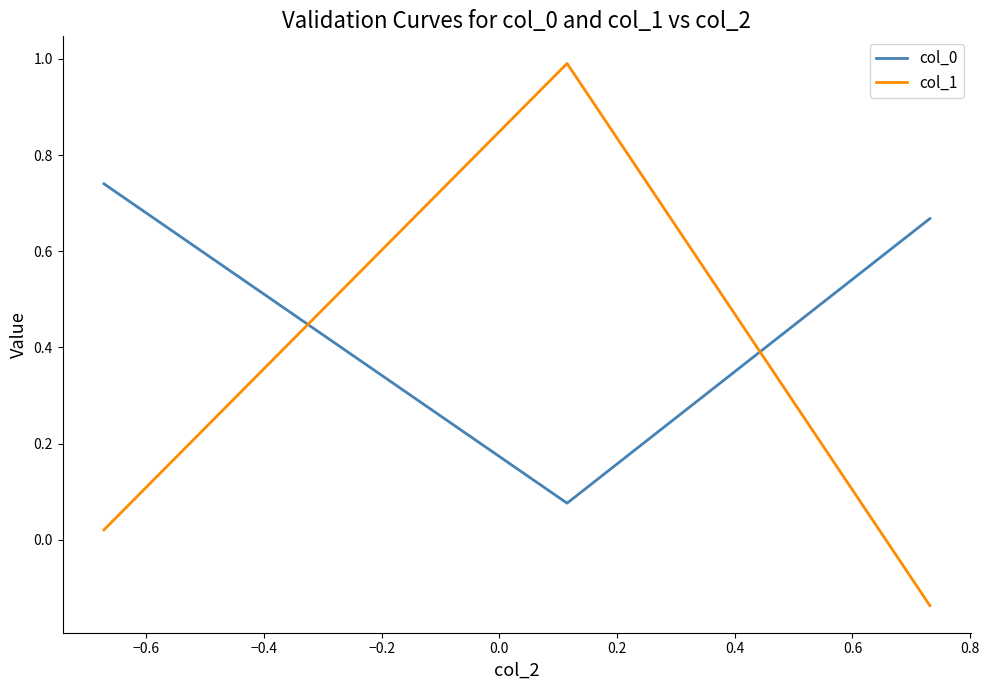

Which series has the largest range (max minus min)?

col_1